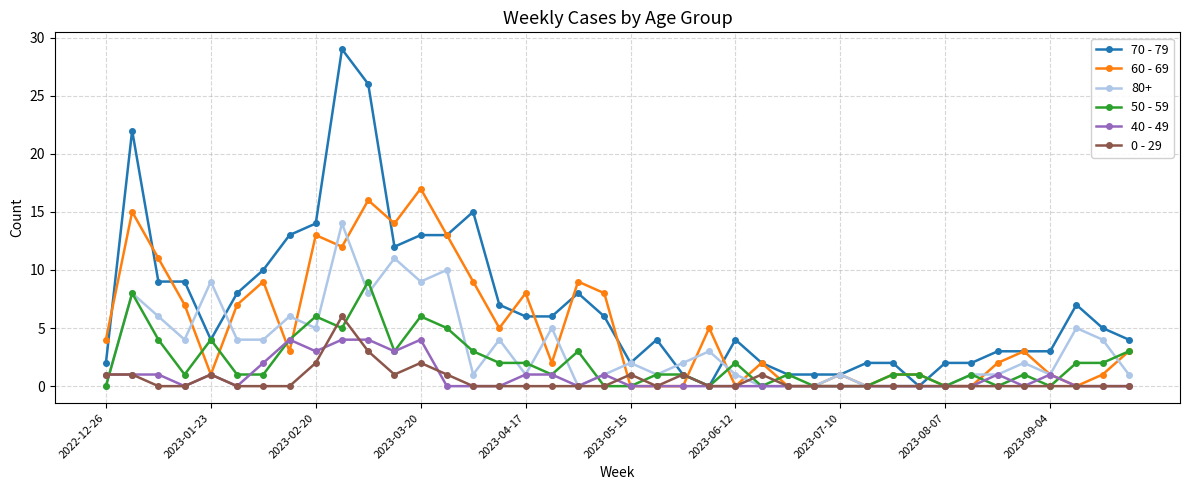

Which series has the largest total across all categories?

70 - 79